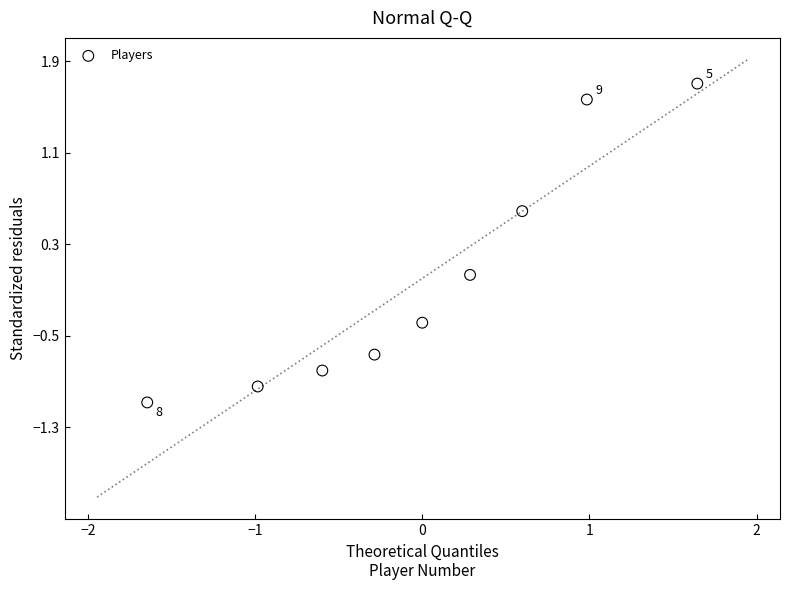

What is the range of X values (max minus min)?

3.3